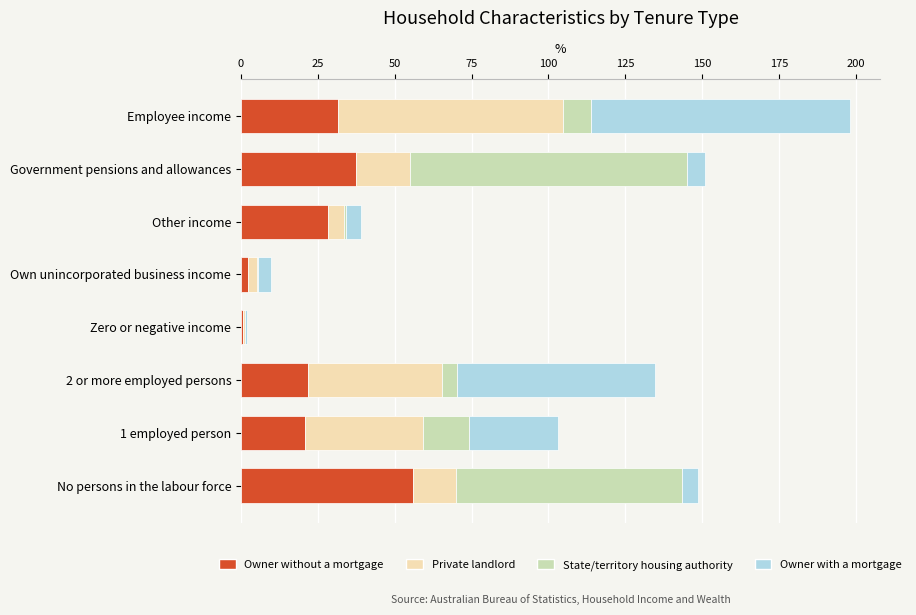

How many series are shown in this chart?

4